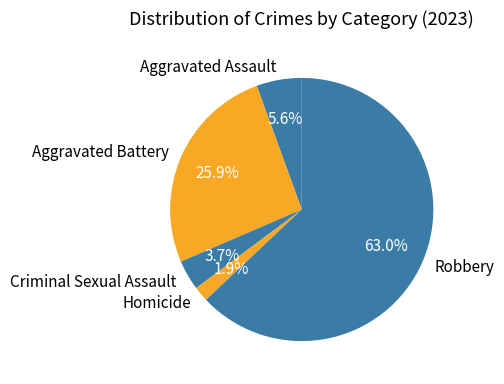

Rank the categories by value from lowest to highest.

Homicide, Criminal Sexual Assault, Aggravated Assault, Aggravated Battery, Robbery